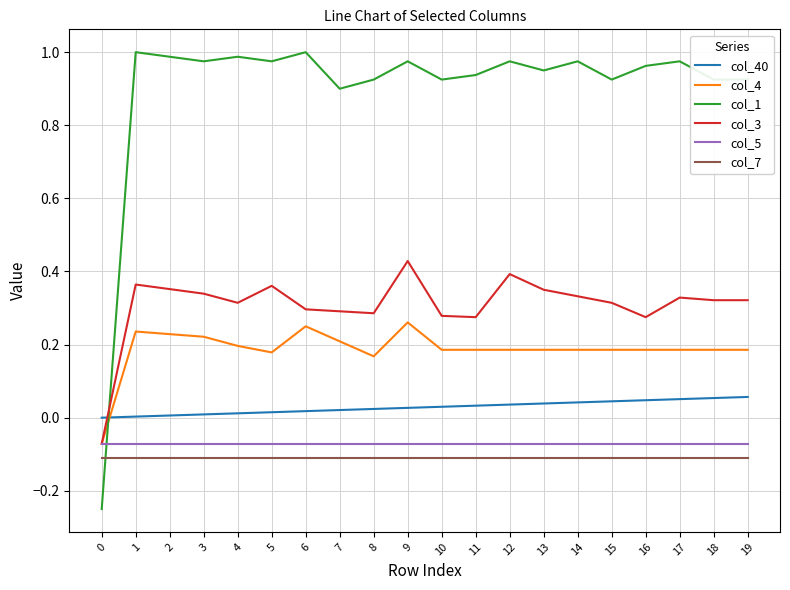

True or false: col_4 and col_40 cross at least once.

True